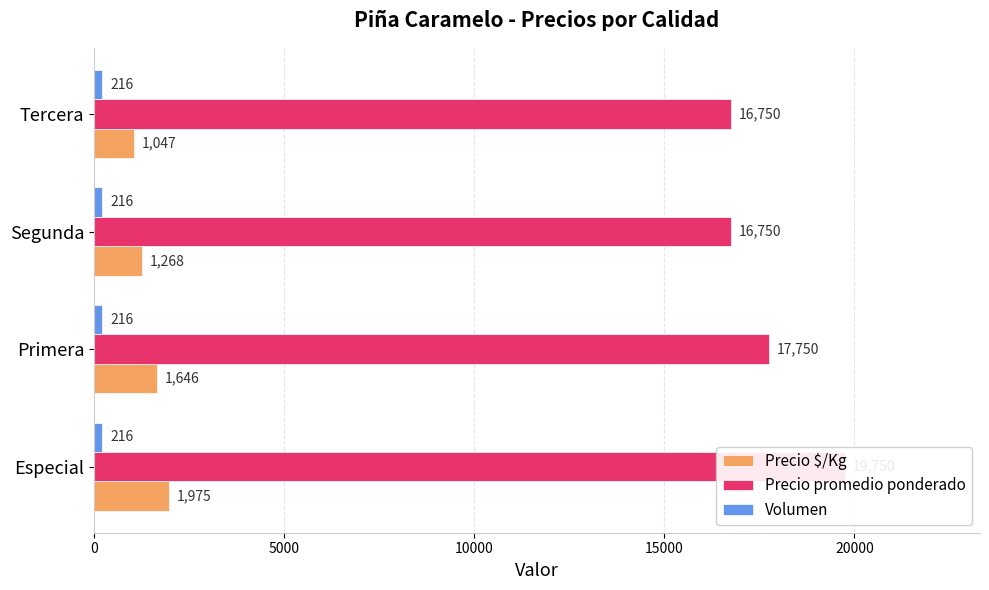

What is the average value of the Precio promedio ponderado series?

17750.0